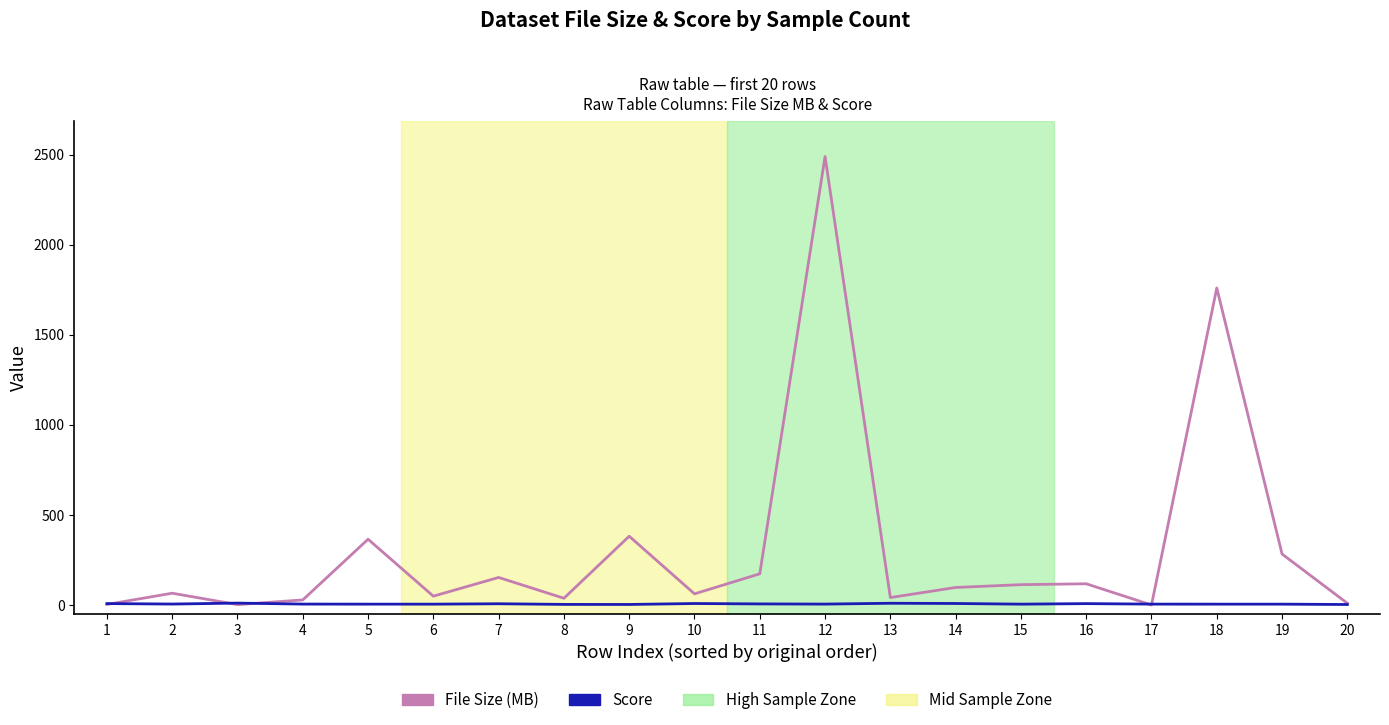

Is it true that Score equals 8.4 at 14?

True